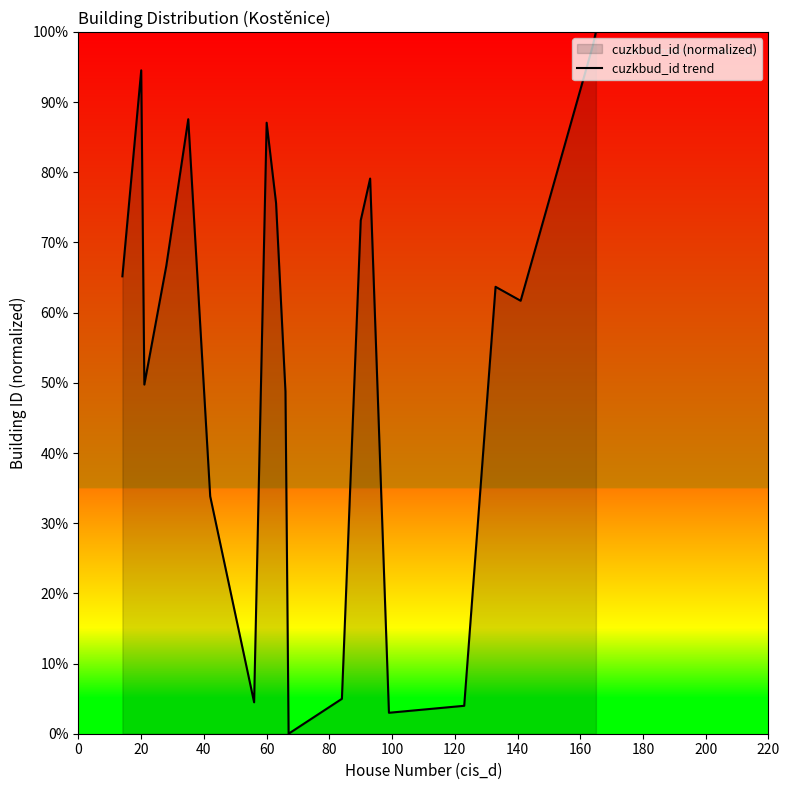

Does the chart display data point markers on the line(s)?

No